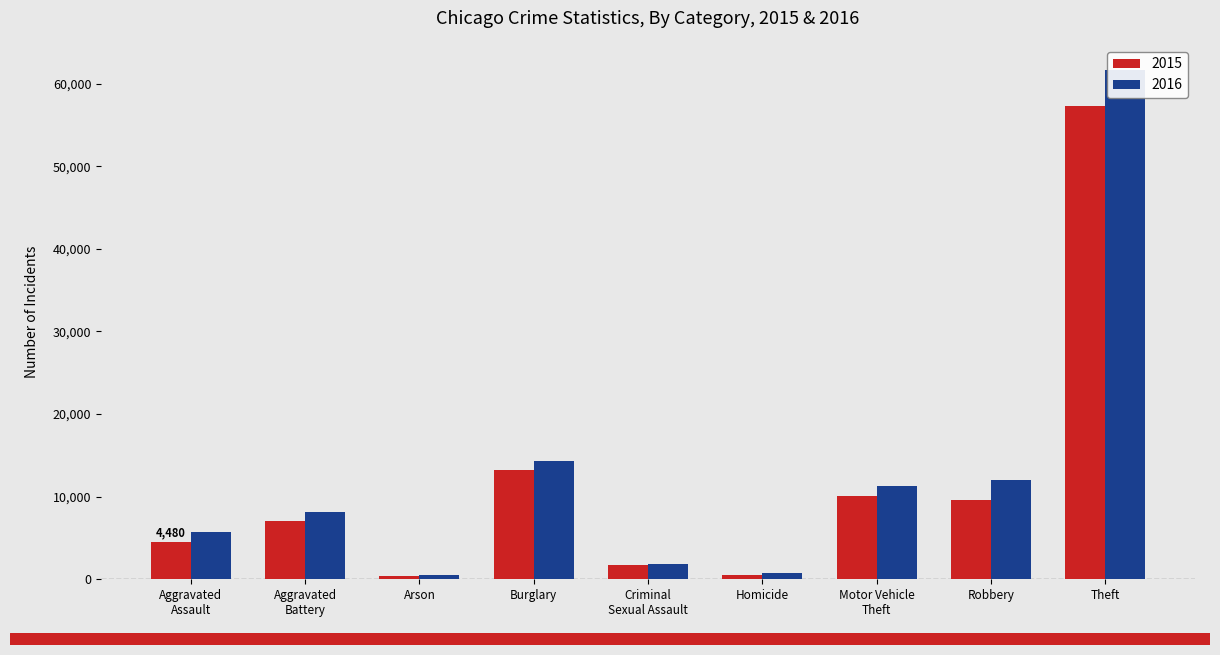

Which series has the widest spread of values?

2016